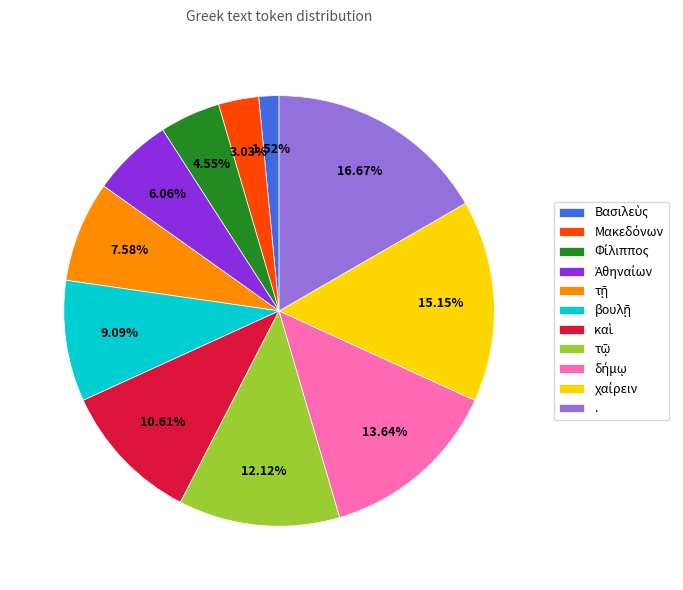

Does any single category account for the majority?

No